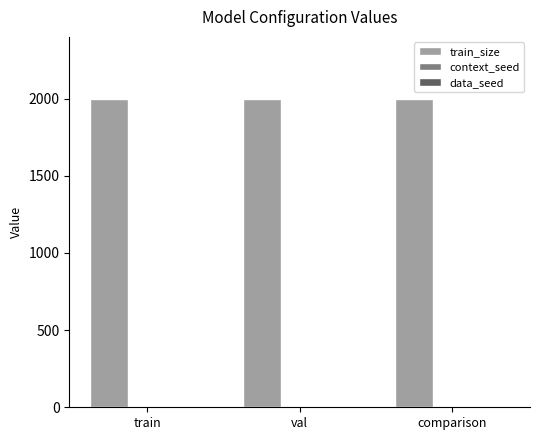

How many categories are shown in the chart?

3